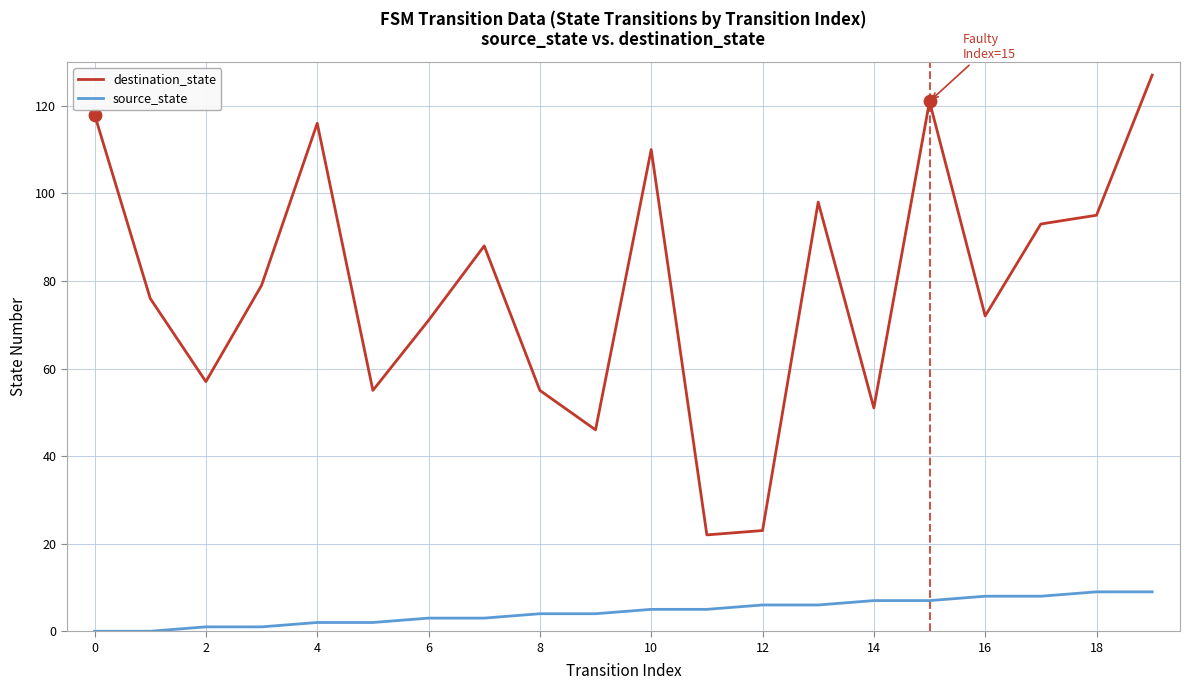

Rank the series by their average value, from lowest to highest.

source_state, destination_state